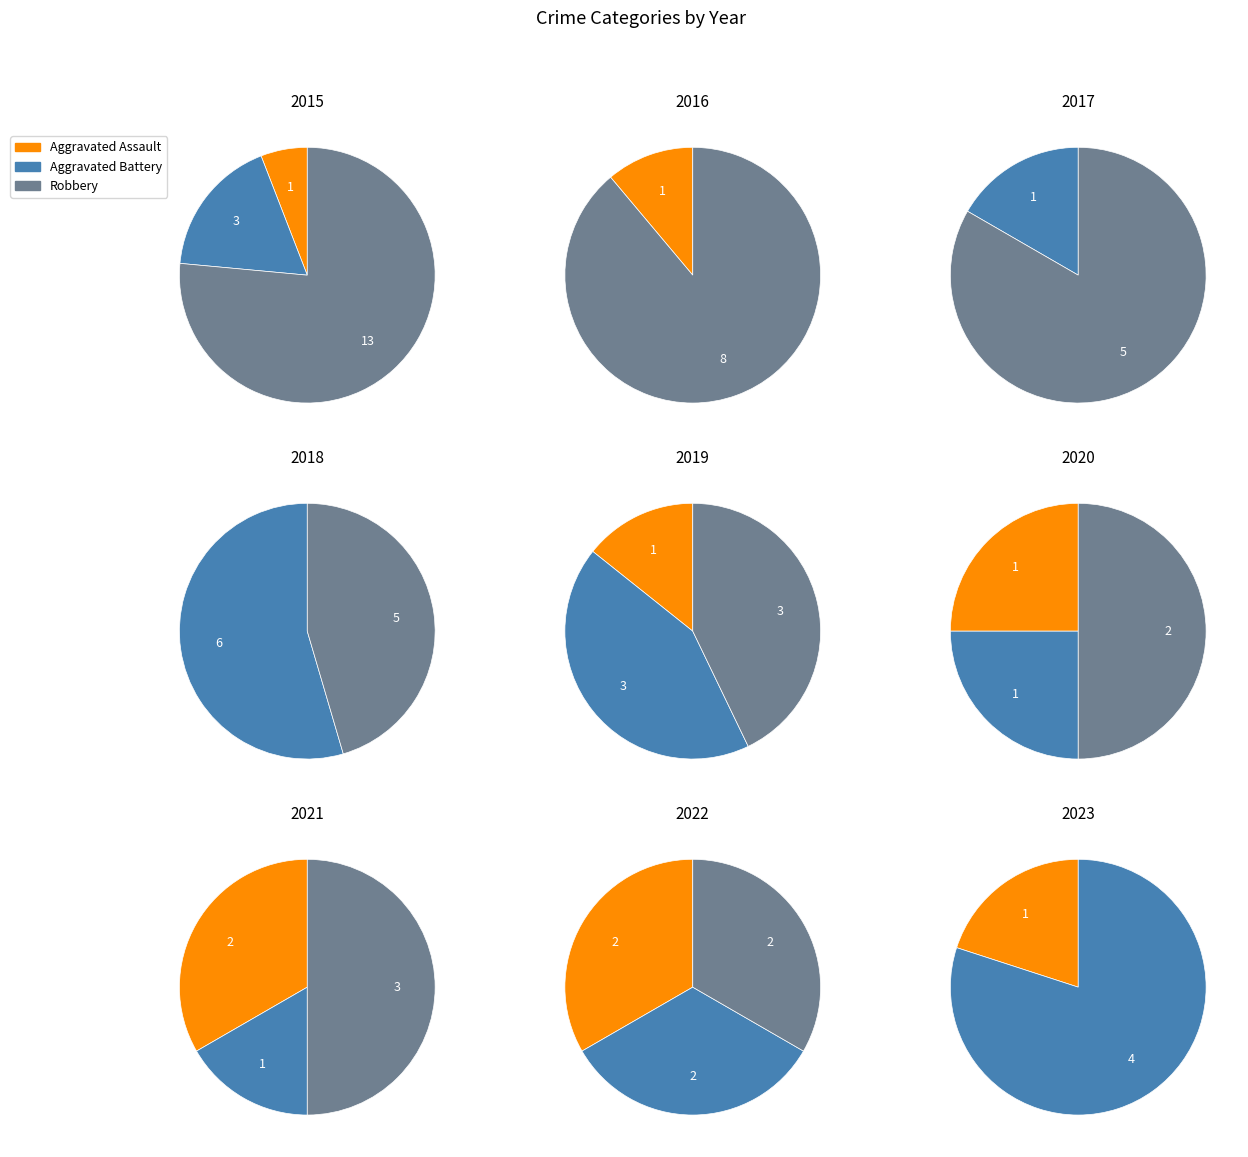

Rank the series at 2015 from lowest to highest value.

Aggravated Assault, Aggravated Battery, Robbery